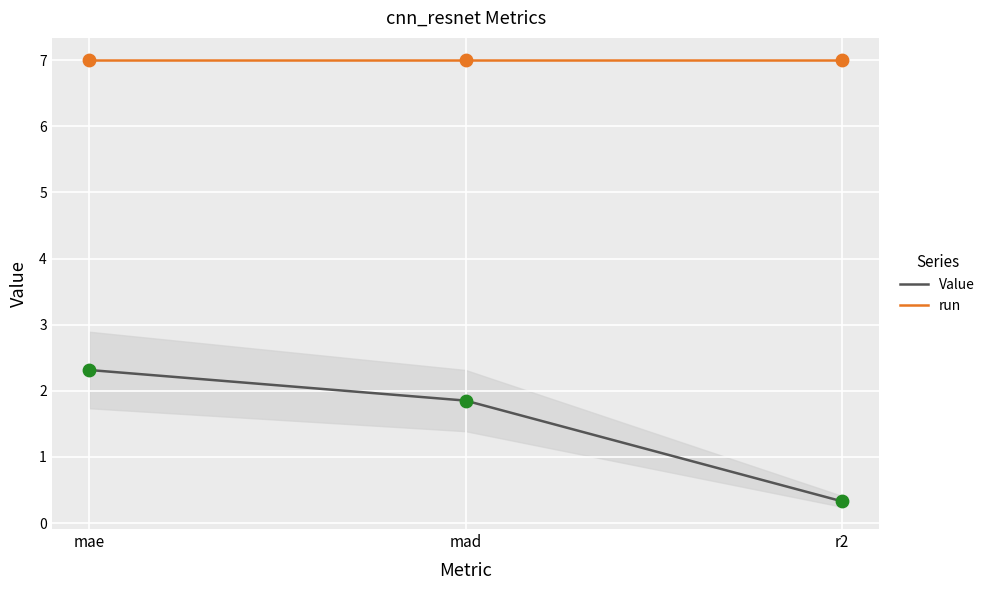

Which series has the largest total across all categories?

run